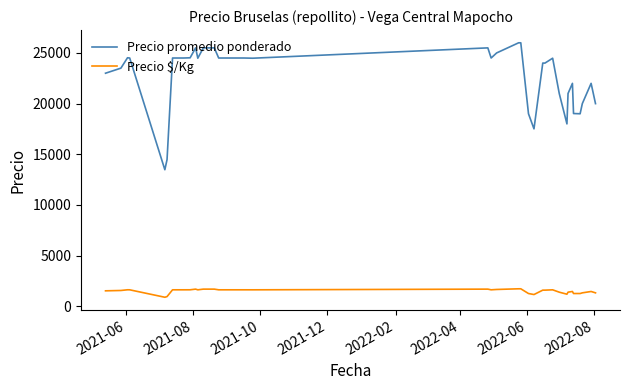

Which series has the largest range (max minus min)?

Precio promedio ponderado